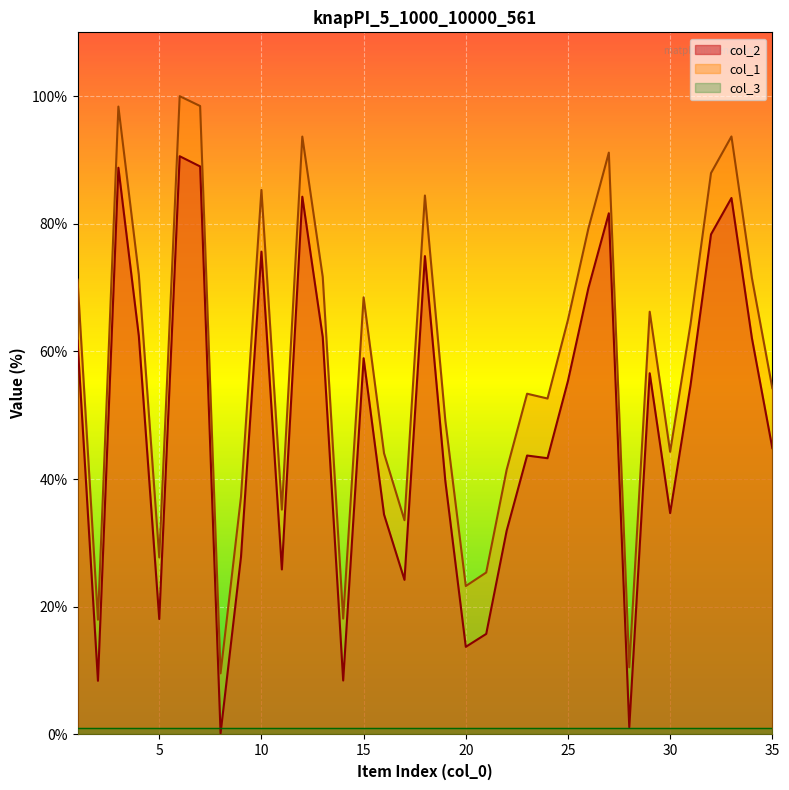

At which label is col_2 closest to 45?

35